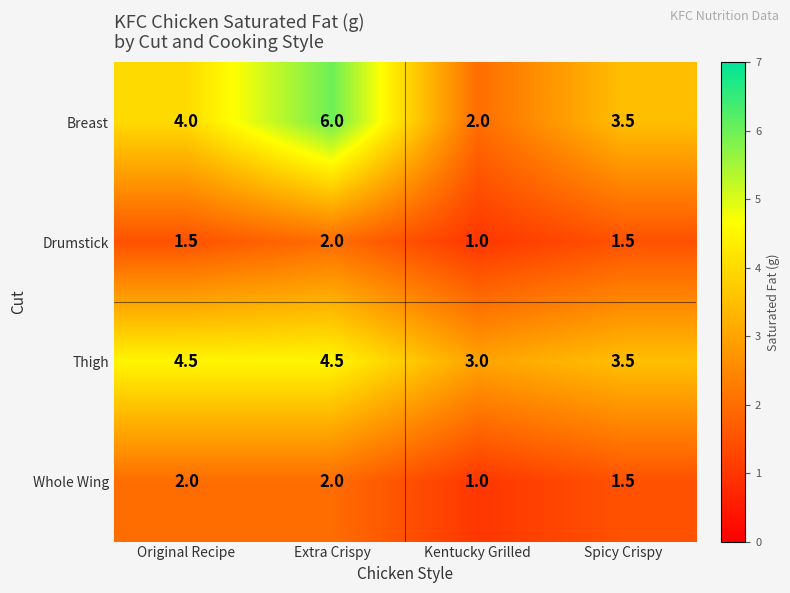

Reading right to left, extract all data points from this chart.

Breast: Spicy Crispy=3.5	Kentucky Grilled=2.0	Extra Crispy=6.0	Original Recipe=4.0
Drumstick: Spicy Crispy=1.5	Kentucky Grilled=1.0	Extra Crispy=2.0	Original Recipe=1.5
Thigh: Spicy Crispy=3.5	Kentucky Grilled=3.0	Extra Crispy=4.5	Original Recipe=4.5
Whole Wing: Spicy Crispy=1.5	Kentucky Grilled=1.0	Extra Crispy=2.0	Original Recipe=2.0